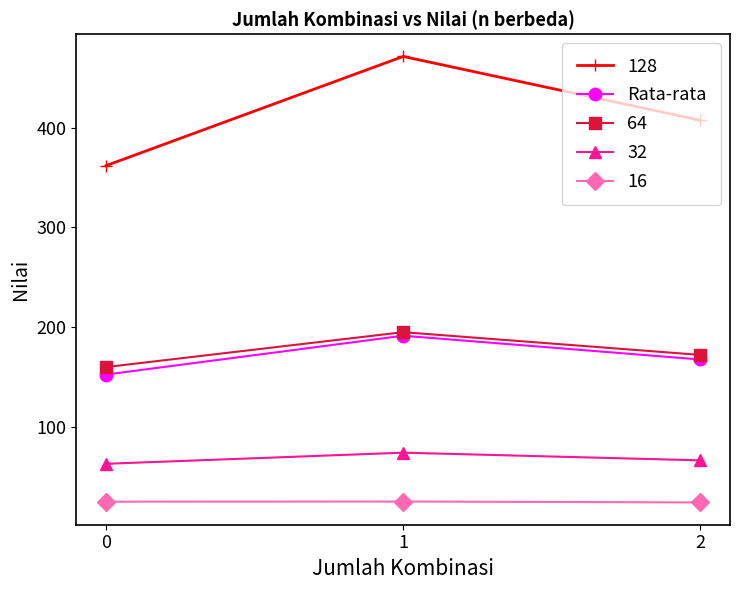

What is the value of the 128 point at the 1st from the left?

362.0